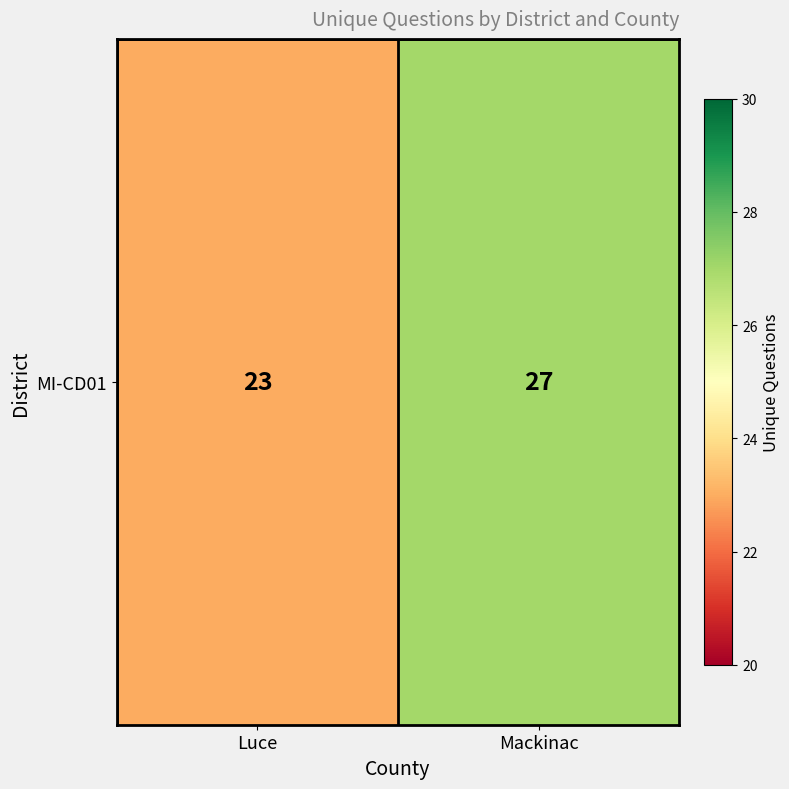

Reading right to left, transcribe all the data shown in this chart.

Mackinac=27	Luce=23